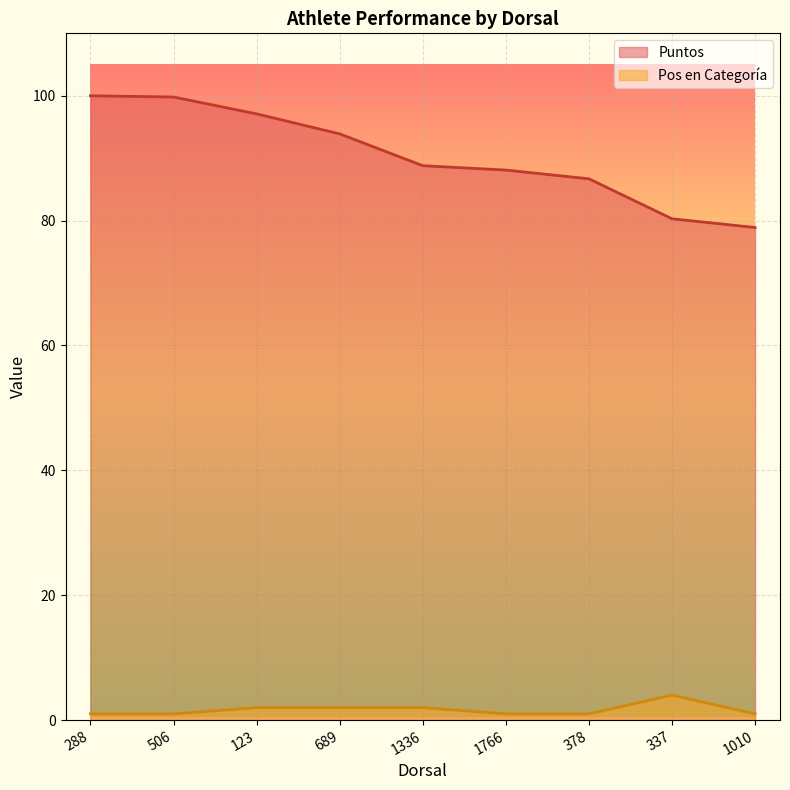

How many Pos en Categoría values are between 1 and 2?

8